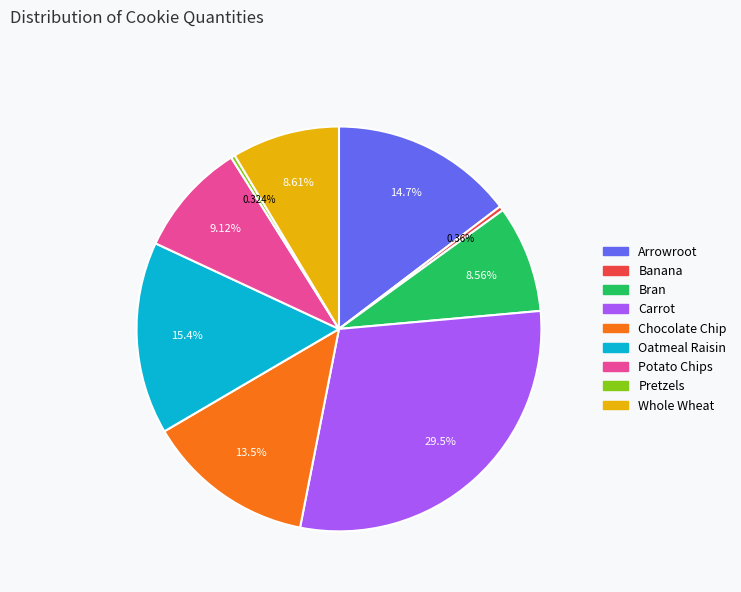

Between Chocolate Chip and Pretzels, which is larger?

Chocolate Chip